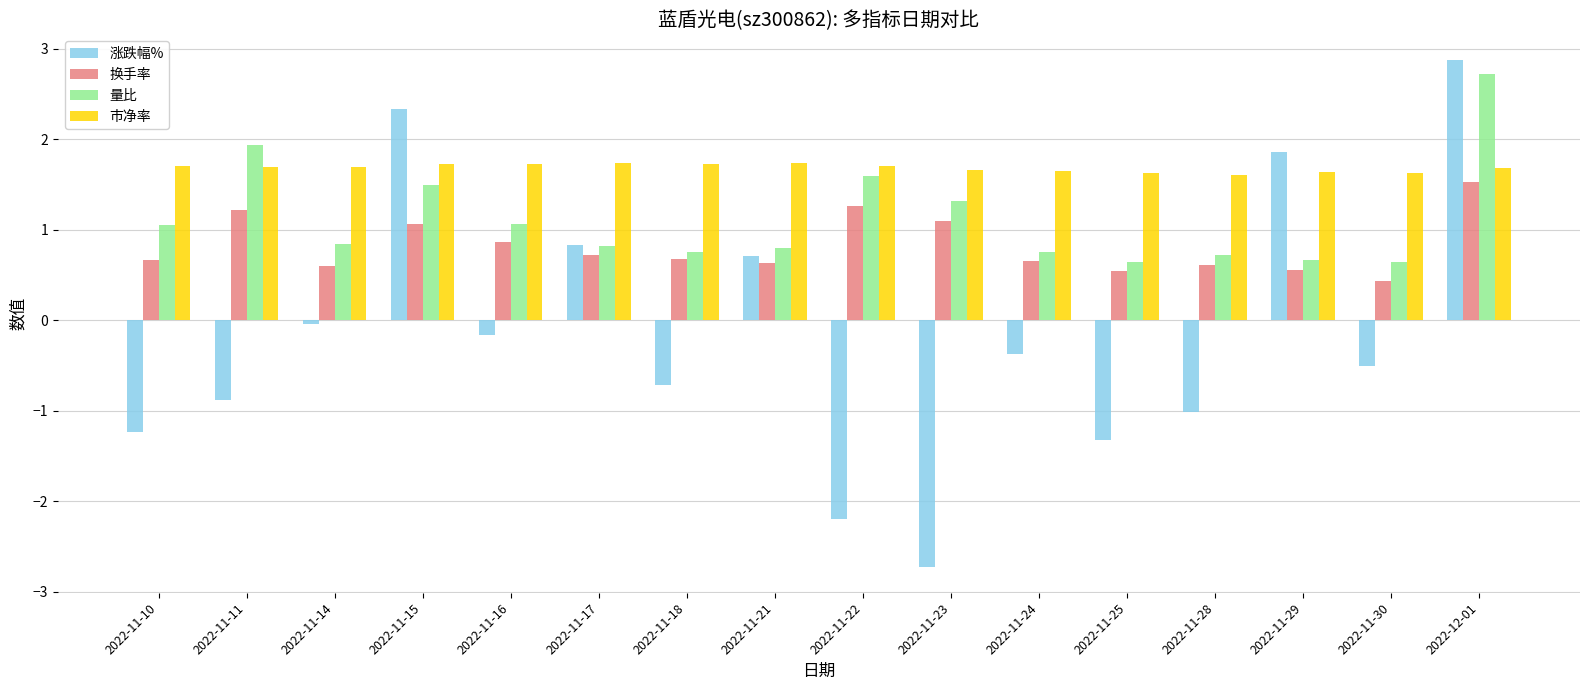

What is the difference between the highest and lowest values at 2022-11-30?

2.1